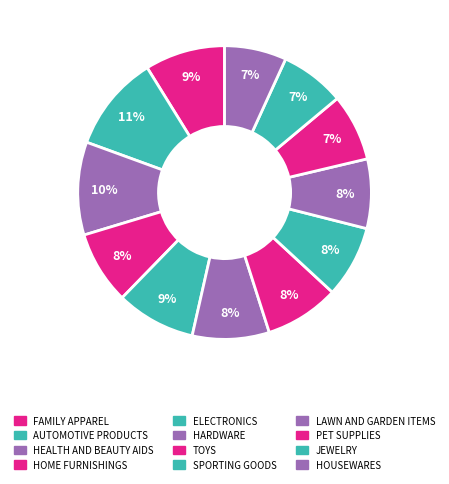

How many segments does this pie chart have?

12